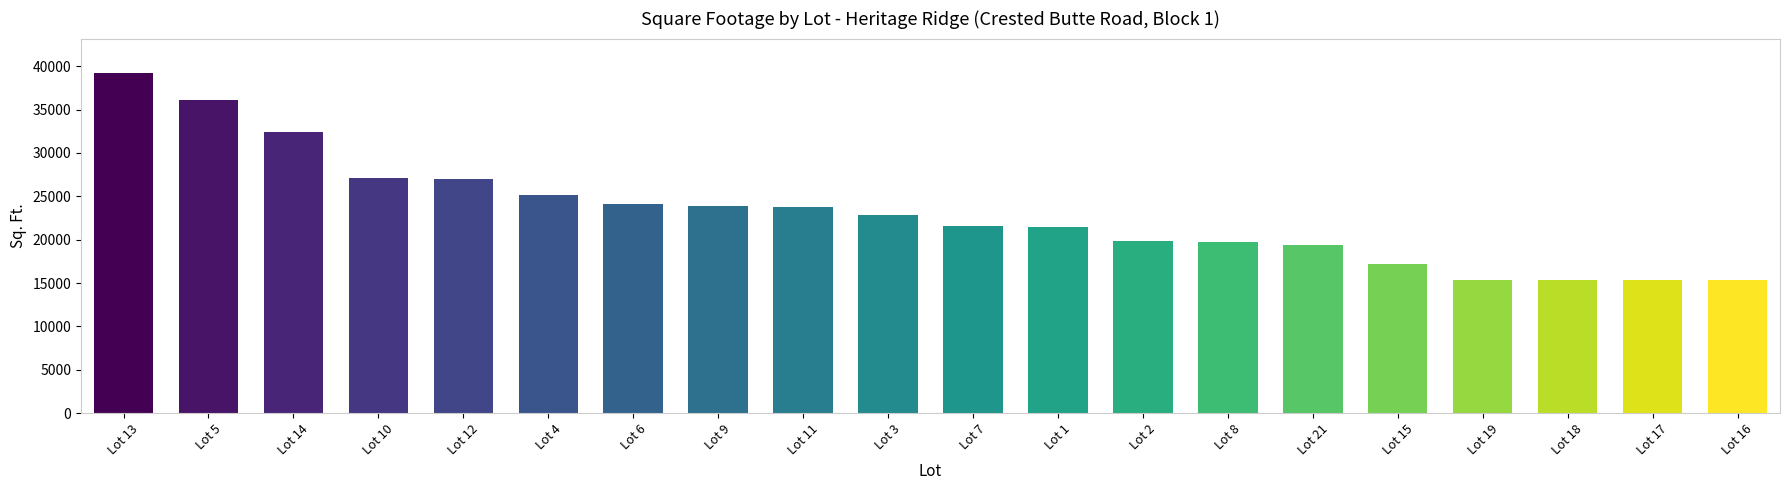

True or false: the data shows 34692 at Lot 3.

False